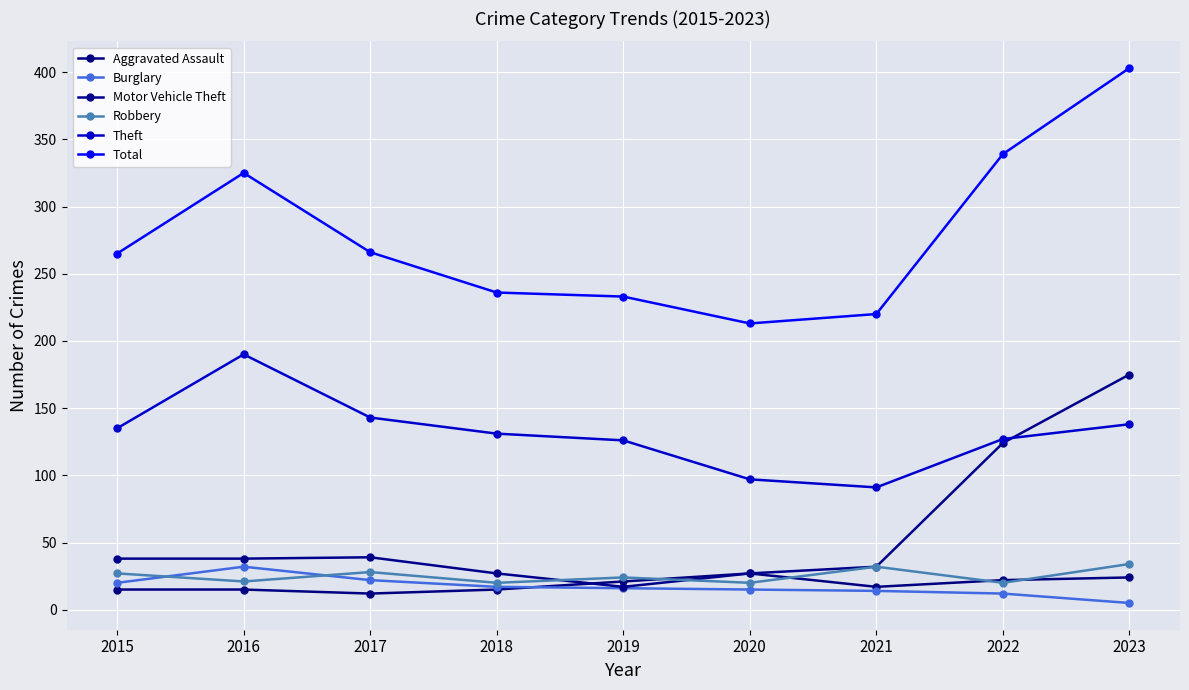

What are all the series names shown in the legend?

Aggravated Assault, Burglary, Motor Vehicle Theft, Robbery, Theft, Total